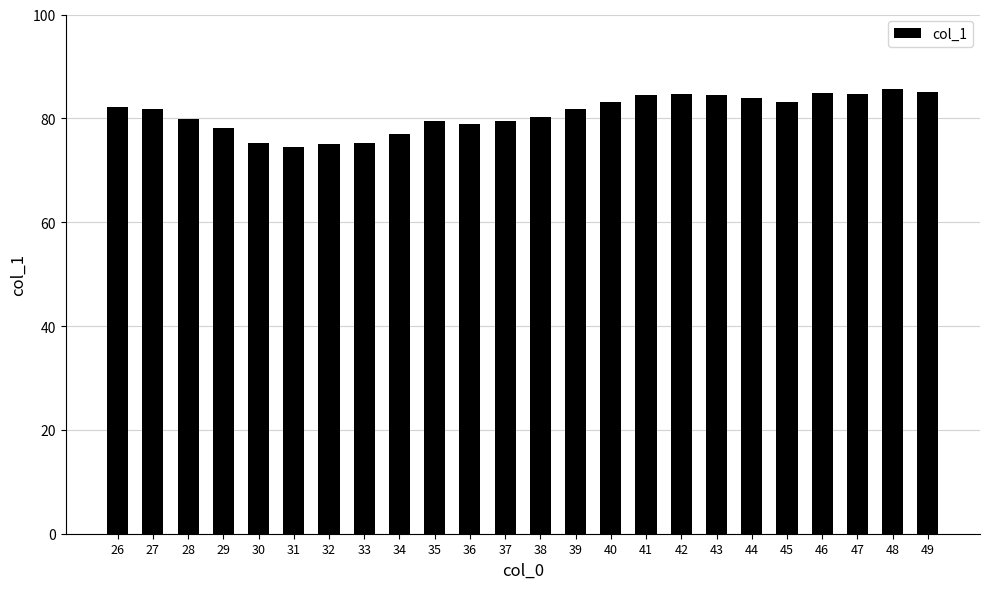

The value at 42 is 84.7. True or false?

True